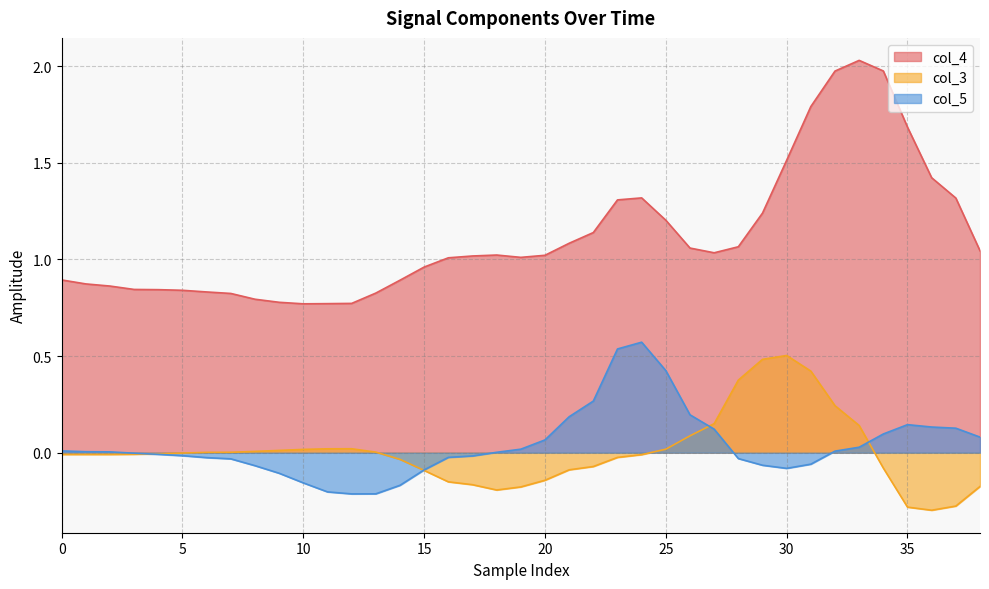

What is the difference between the maximum and minimum values in the col_5 series?

0.8